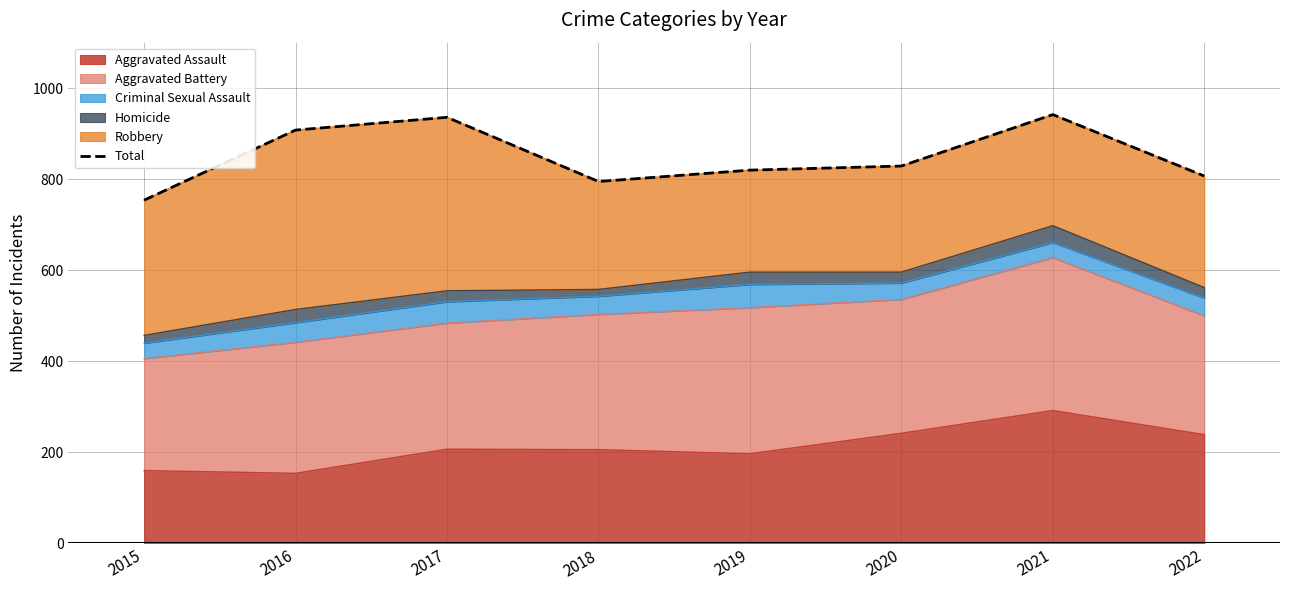

Where does the data first go above 829?

2016